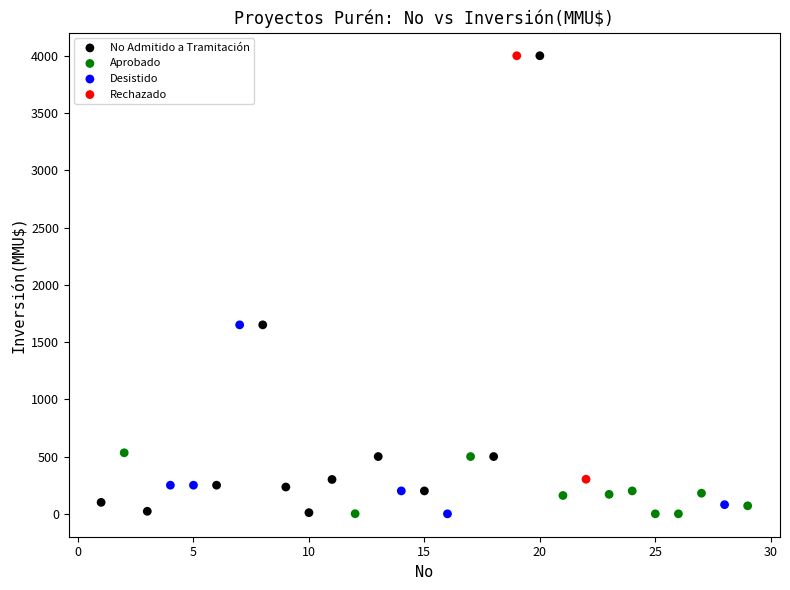

What are all the series names shown in the legend?

No Admitido a Tramitación, Aprobado, Desistido, Rechazado